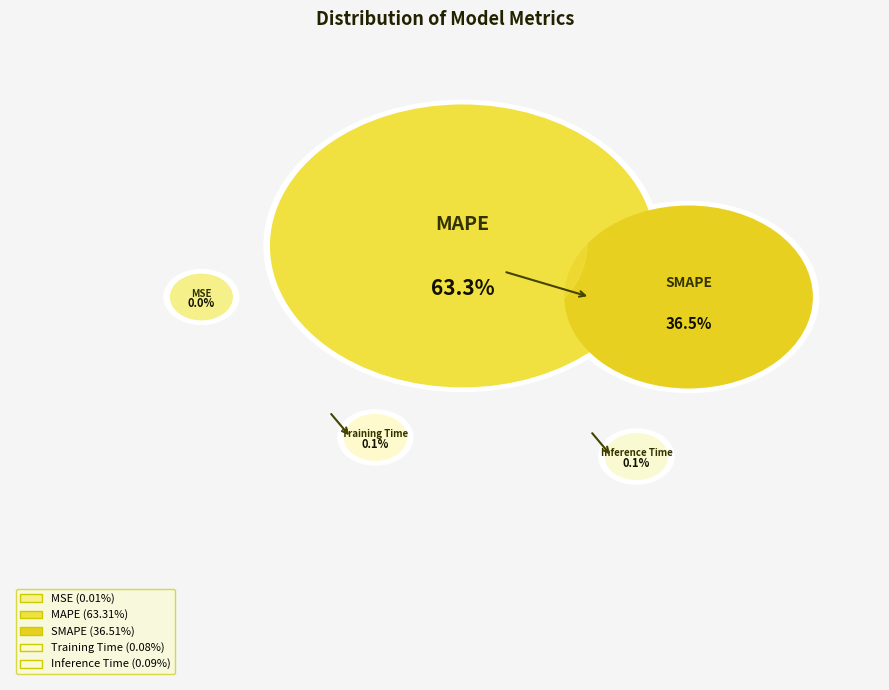

Is MAPE the majority of the pie?

Yes